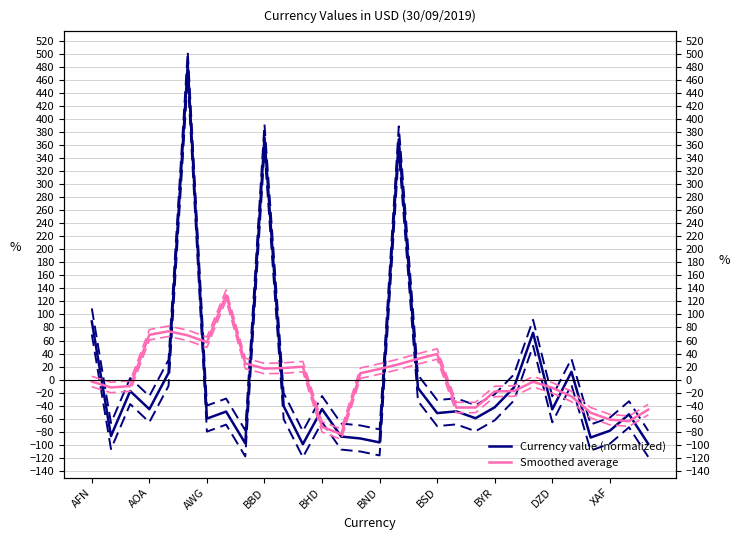

Where is Smoothed average nearest to the value 22?

16